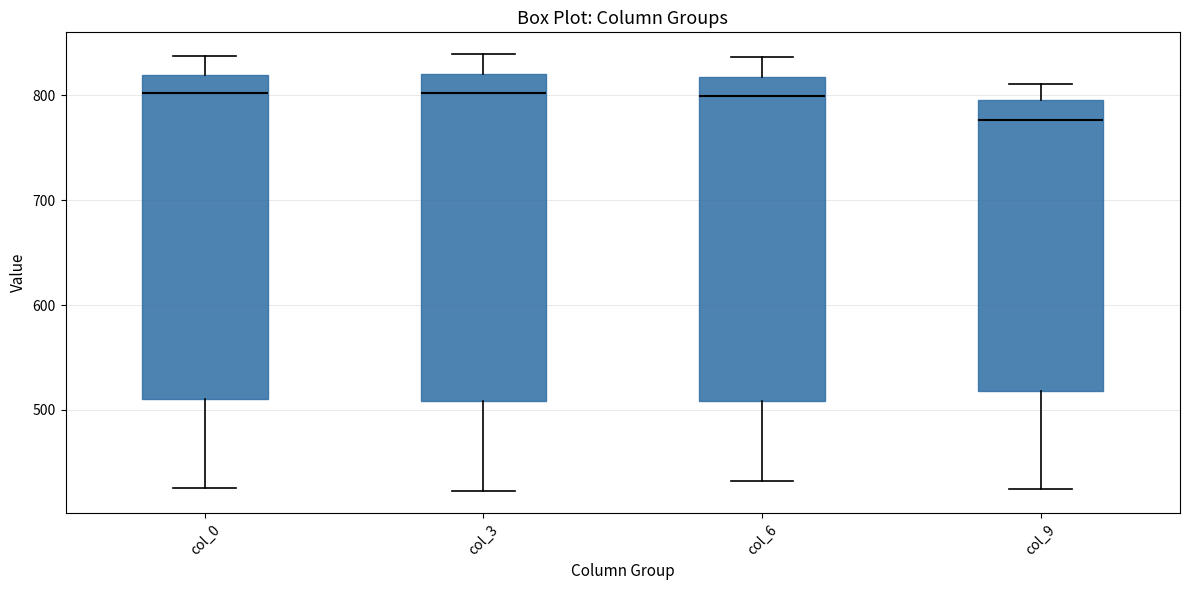

Reading left to right, read every box against the y-axis: the position of its median line, the range the box covers, and the ends of its whiskers. The values are not printed on the chart, so give them approximately, as read against the axis.

col_0: median 800, box 510 to 820, whiskers 430 to 840
col_3: median 800, box 510 to 820, whiskers 420 to 840
col_6: median 800, box 510 to 820, whiskers 430 to 840
col_9: median 780, box 520 to 800, whiskers 420 to 810